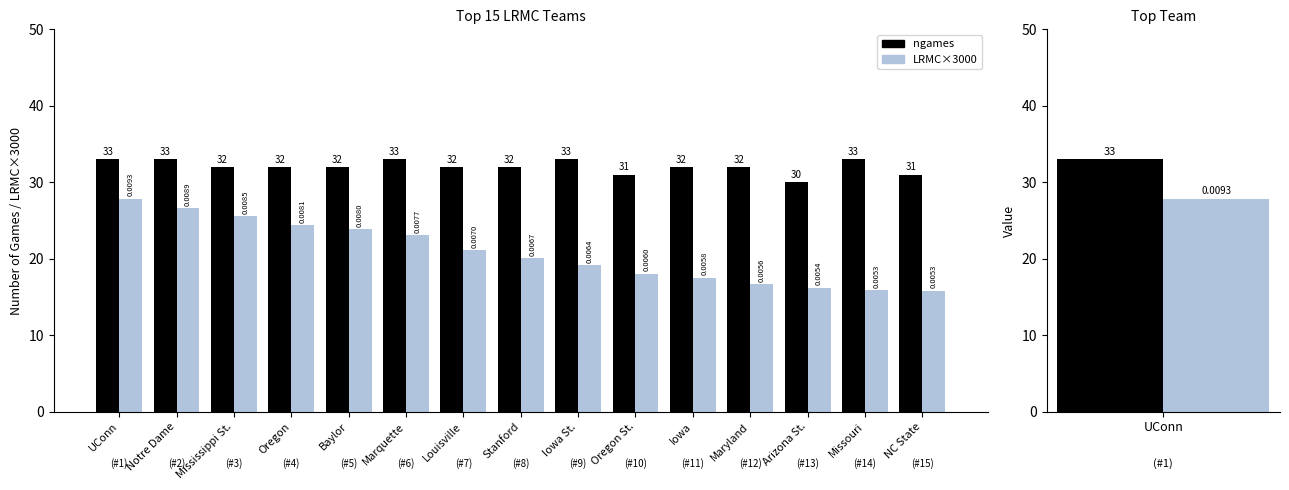

Reading right to left, list all the values displayed in this chart.

ngames: NC State=31.0	Missouri=33.0	Arizona St.=30.0	Maryland=32.0	Iowa=32.0	Oregon St.=31.0	Iowa St.=33.0	Stanford=32.0	Louisville=32.0	Marquette=33.0	Baylor=32.0	Oregon=32.0	Mississippi St.=32.0	Notre Dame=33.0	UConn=33.0
LRMC×3000: NC State=15.8	Missouri=15.9	Arizona St.=16.2	Maryland=16.7	Iowa=17.5	Oregon St.=18.0	Iowa St.=19.1	Stanford=20.1	Louisville=21.1	Marquette=23.1	Baylor=23.9	Oregon=24.4	Mississippi St.=25.6	Notre Dame=26.7	UConn=27.9